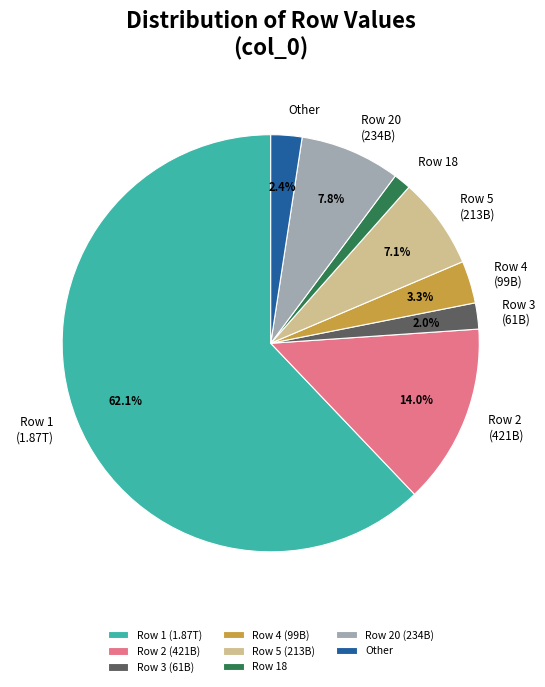

Which slice is the largest?

Row 1 (1.87T)